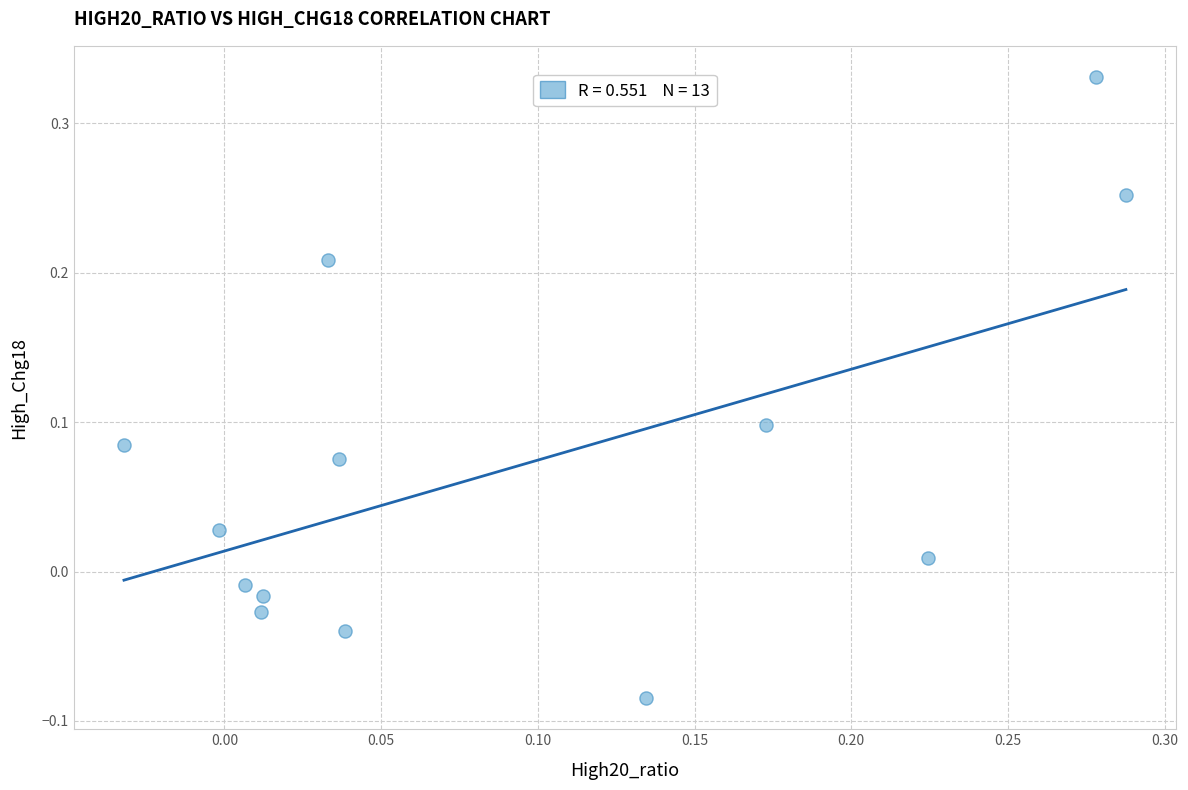

What is the range of Y values (max minus min)?

0.4